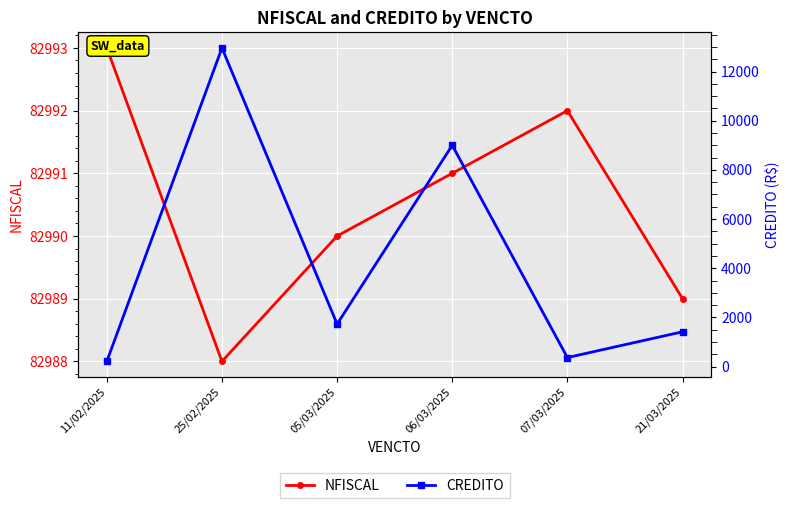

At 06/03/2025, list the series in order from smallest to largest.

CREDITO, NFISCAL